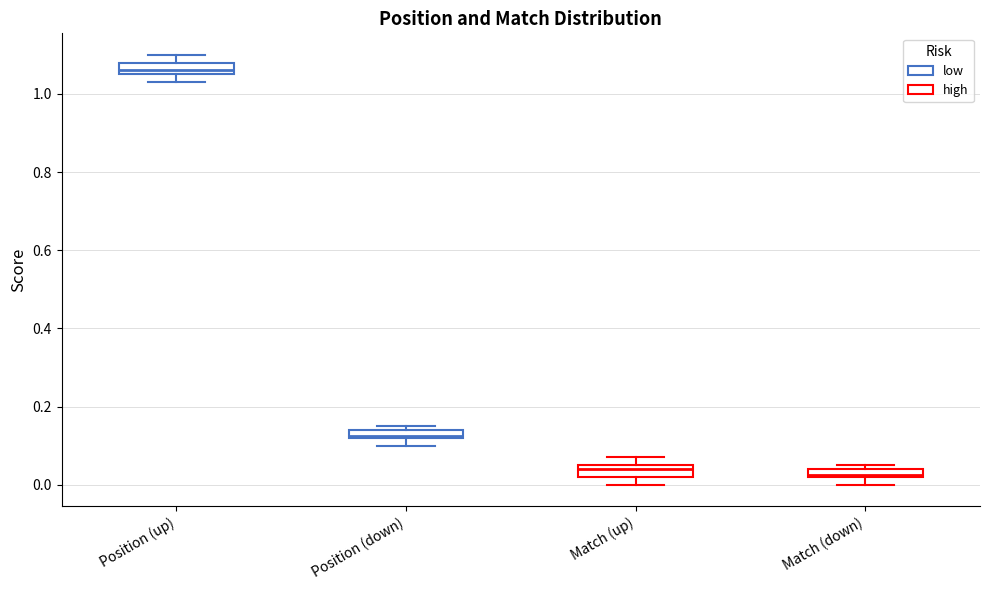

Where is the upper edge of the box for Position (down) on the y-axis? The values are not printed on the chart, so give them approximately, as read against the axis.

0.14